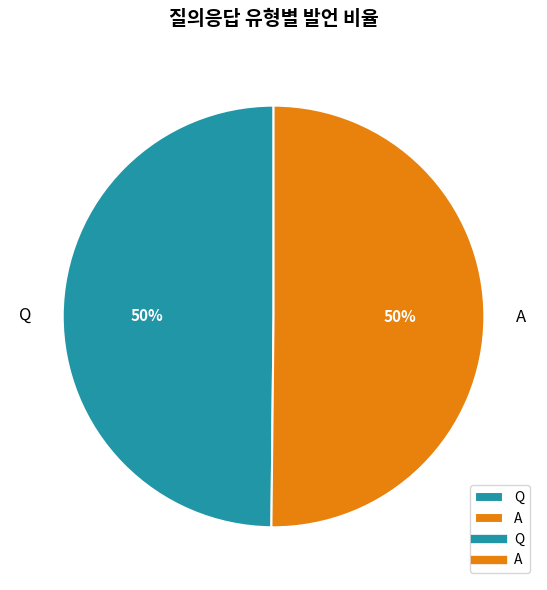

What percentage is the Q slice, to the nearest percent?

50%